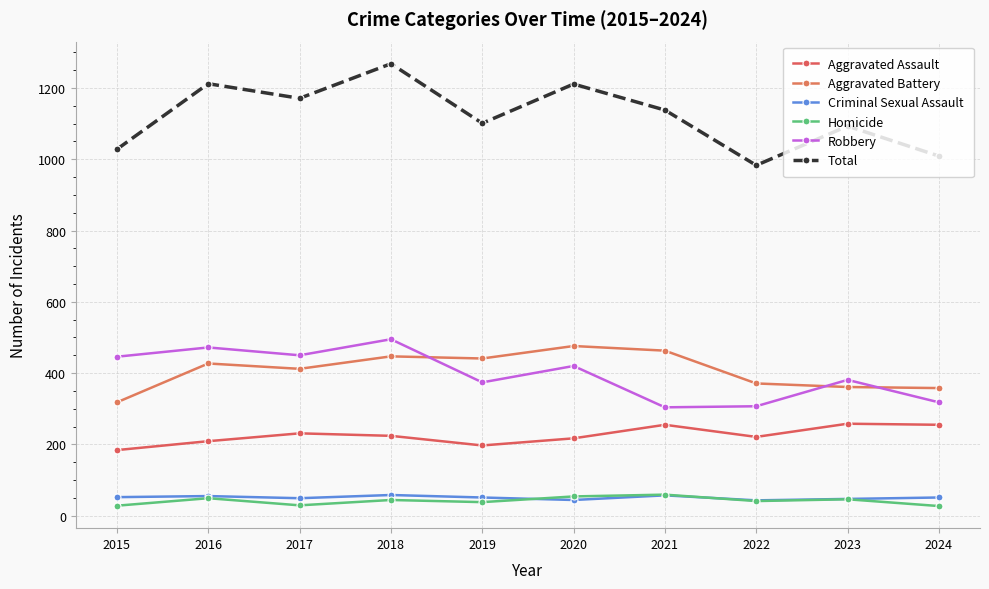

Where is the first local minimum for Aggravated Battery?

2017